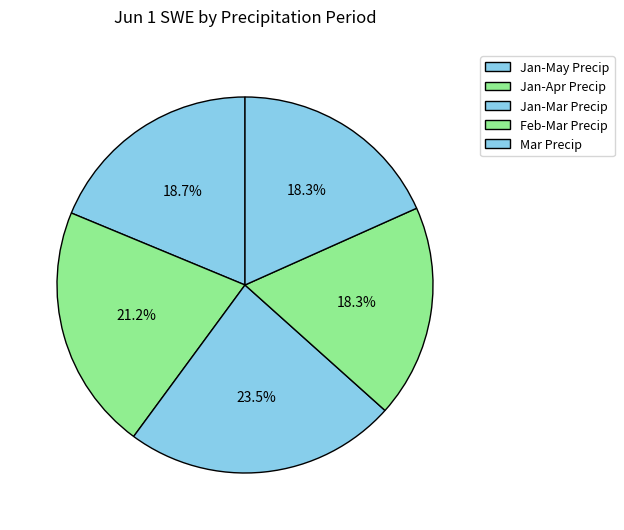

Is Jan-May Precip the majority of the pie?

No